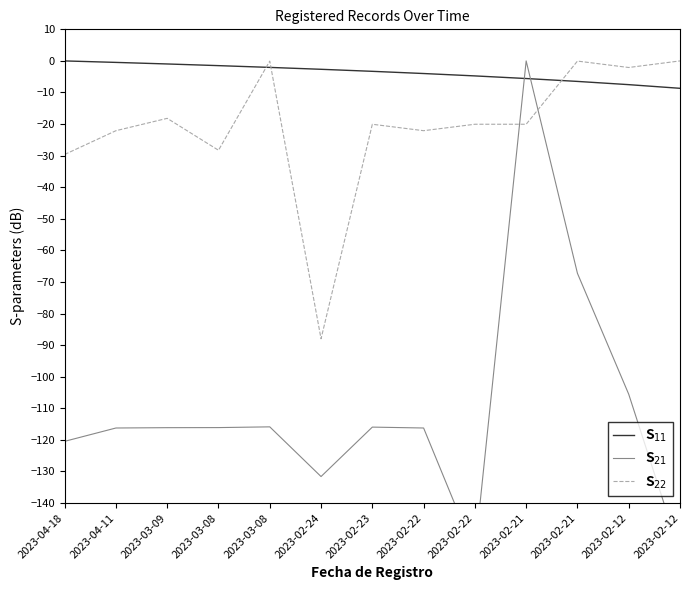

What are all the series names shown in the legend?

S$_{11}$, S$_{21}$, S$_{22}$